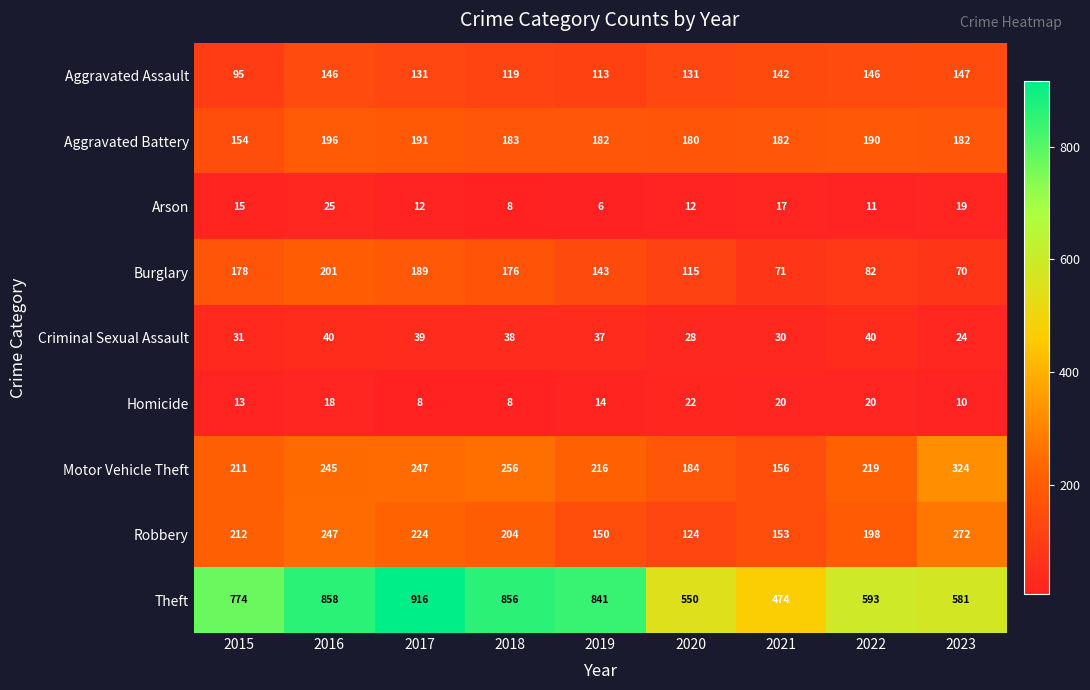

Which series has the widest spread of values?

Theft